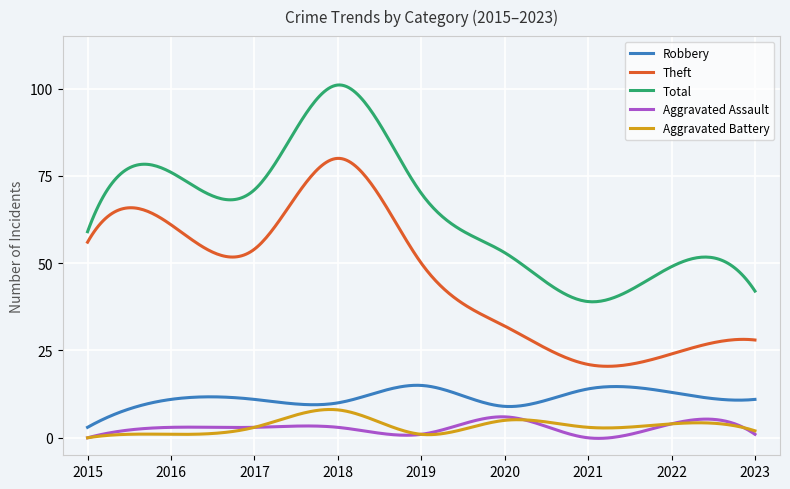

Count the number of data series in this chart.

5